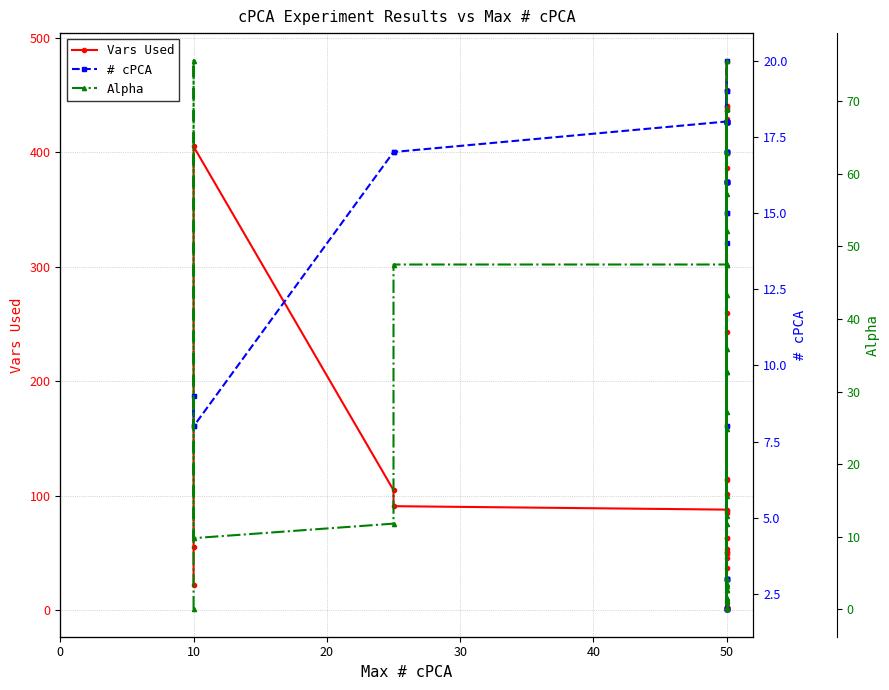

How many values in the # cPCA series exceed 16?

18